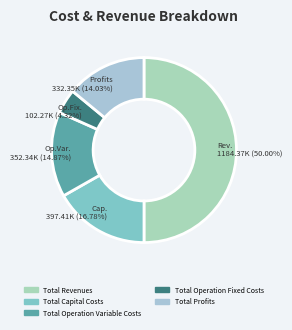

What is the largest slice in the pie chart?

Total Revenues